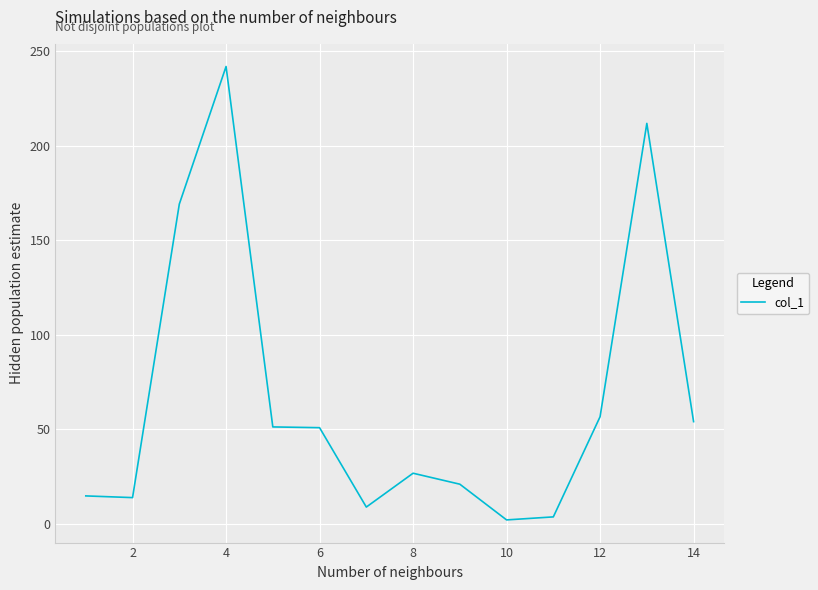

Which label corresponds to the largest value in the chart?

4